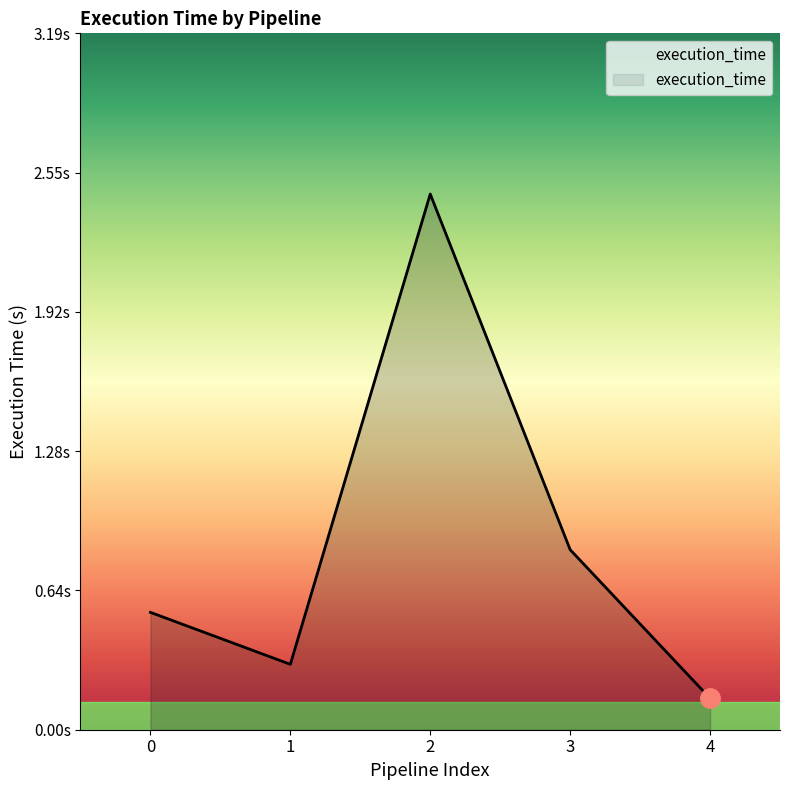

Does the chart have visible grid lines?

No